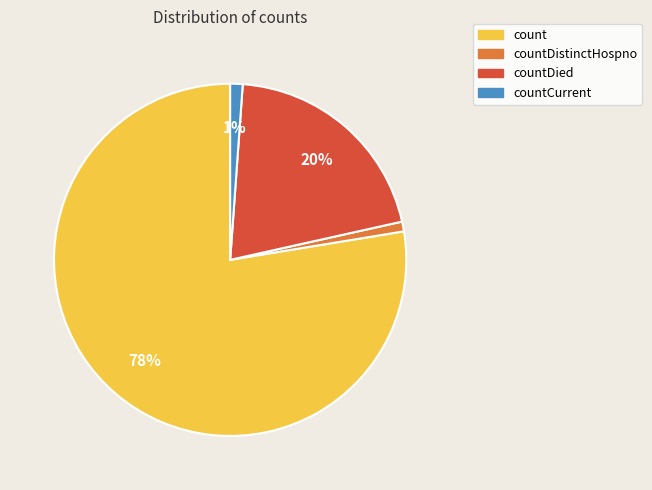

To the nearest percent, what is the average slice percentage?

25%